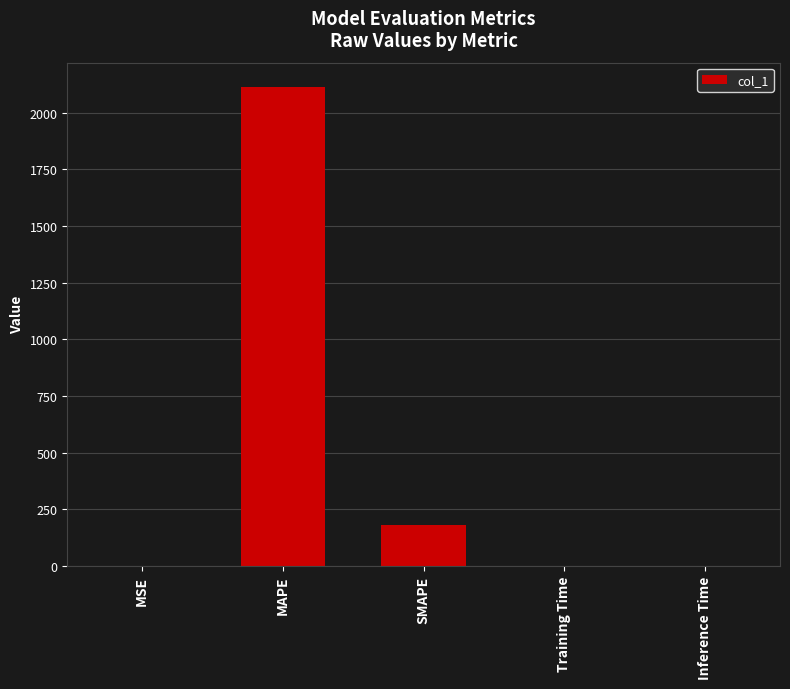

Are the bars grouped side by side (vs. stacked)?

No